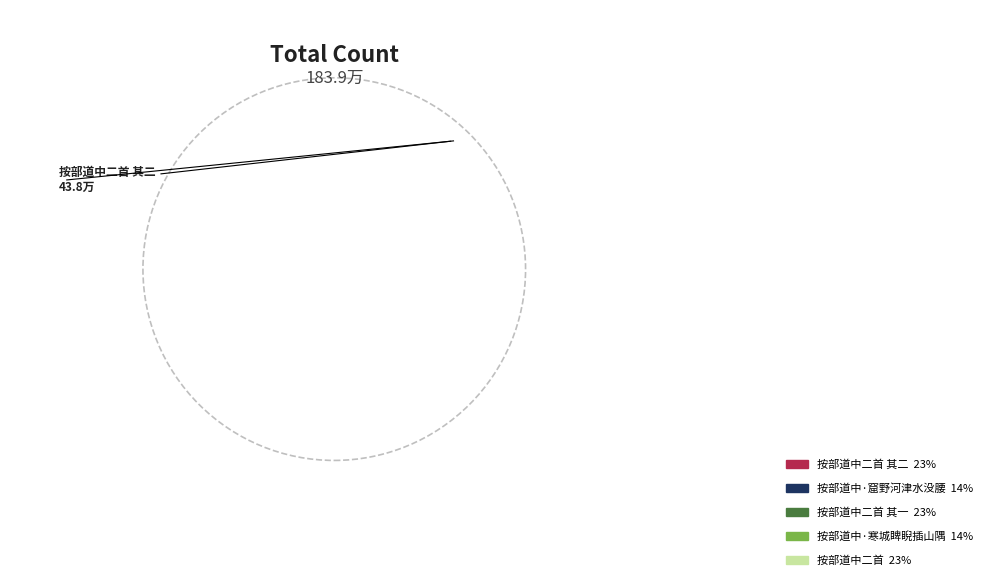

To the nearest percent, what is the difference between the largest and smallest slice percentages?

10%